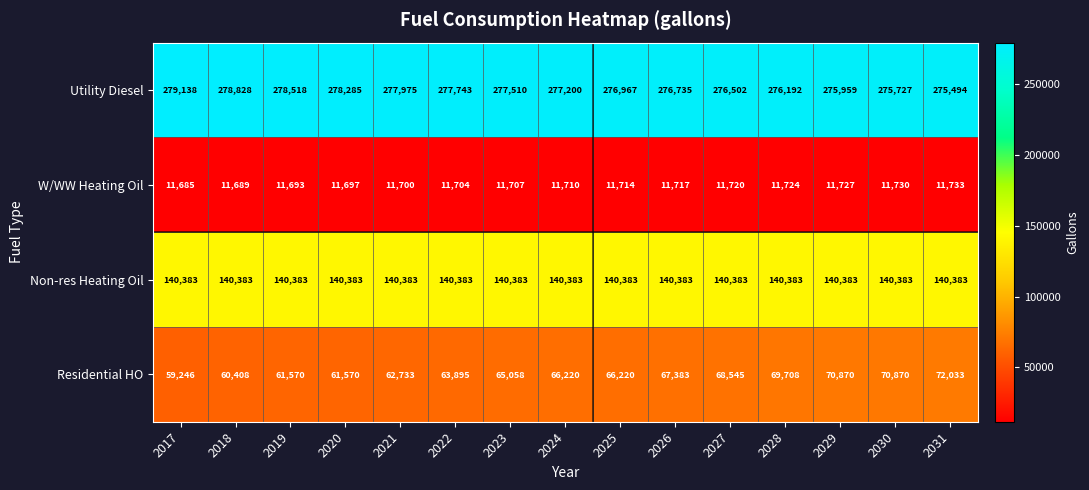

True or false: Non-res Heating Oil has a value of 45494 at 2026.

False